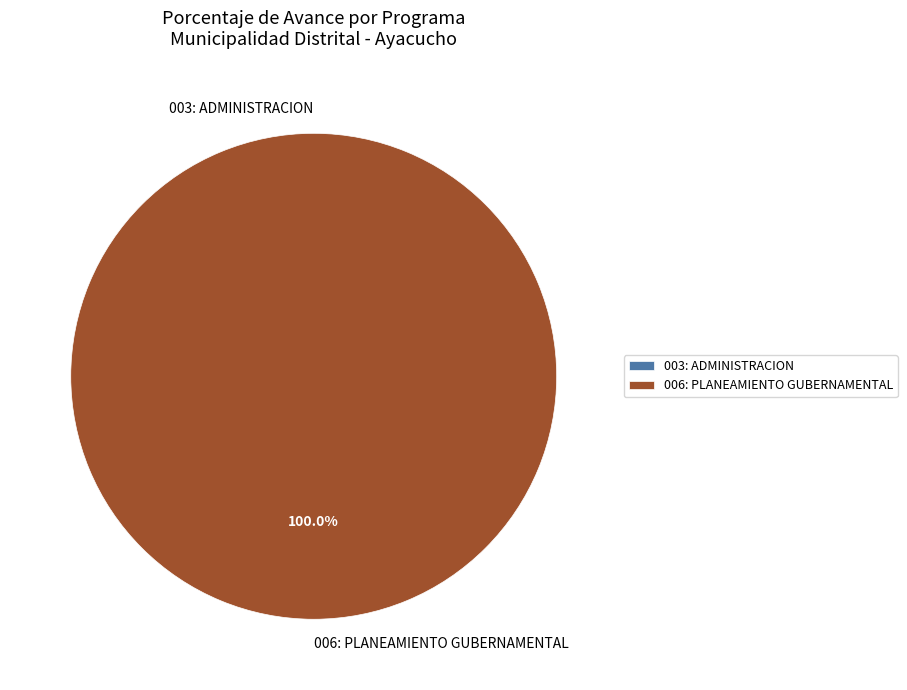

What is the largest slice in the pie chart?

006: PLANEAMIENTO GUBERNAMENTAL